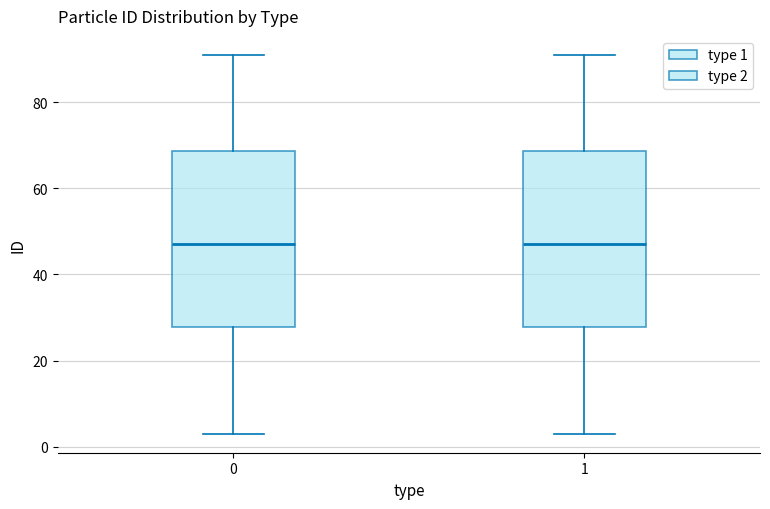

Where is the lower edge of the box at x = 0 on the y-axis? The values are not printed on the chart, so give them approximately, as read against the axis.

28